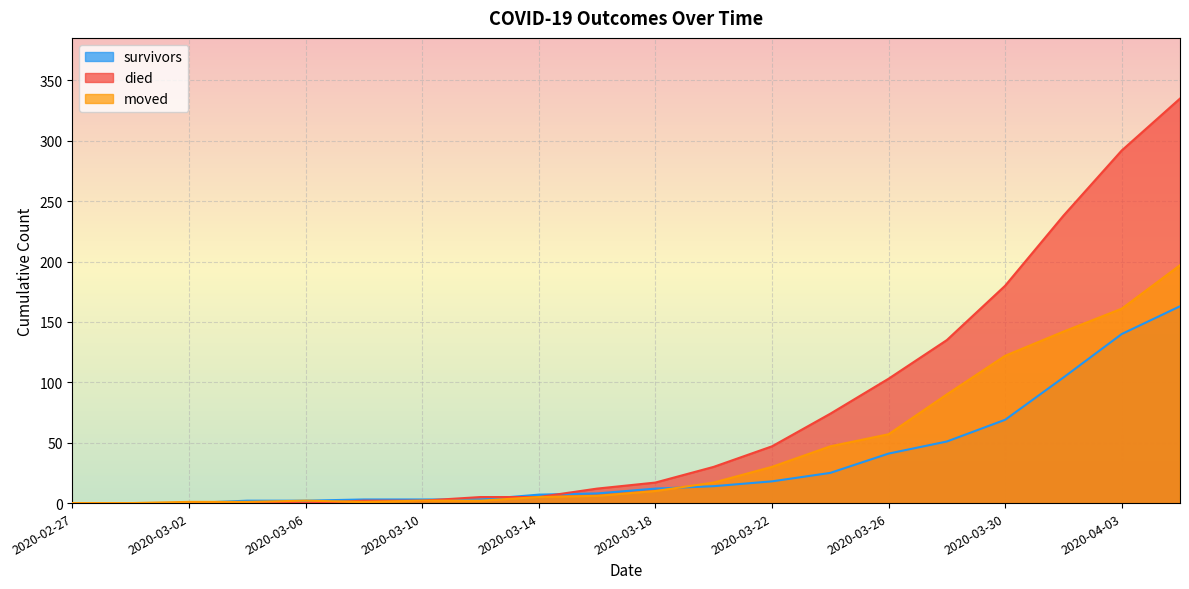

How many lines are shown in the chart?

3